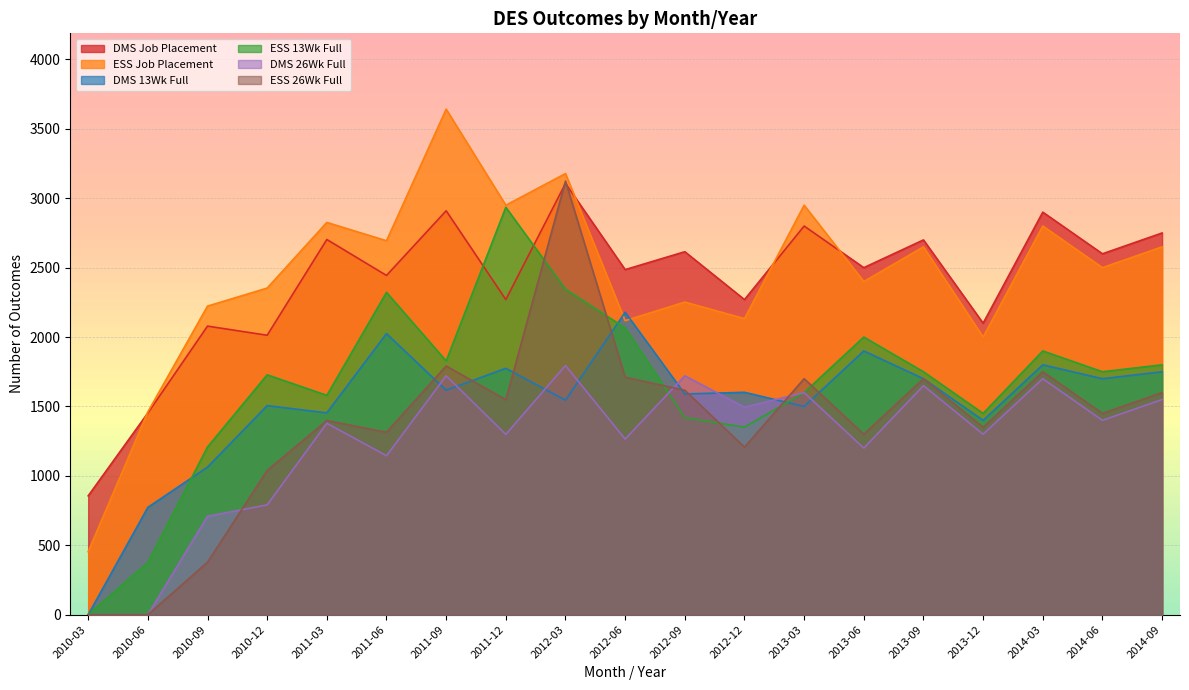

Which series has the largest total across all categories?

ESS Job Placement